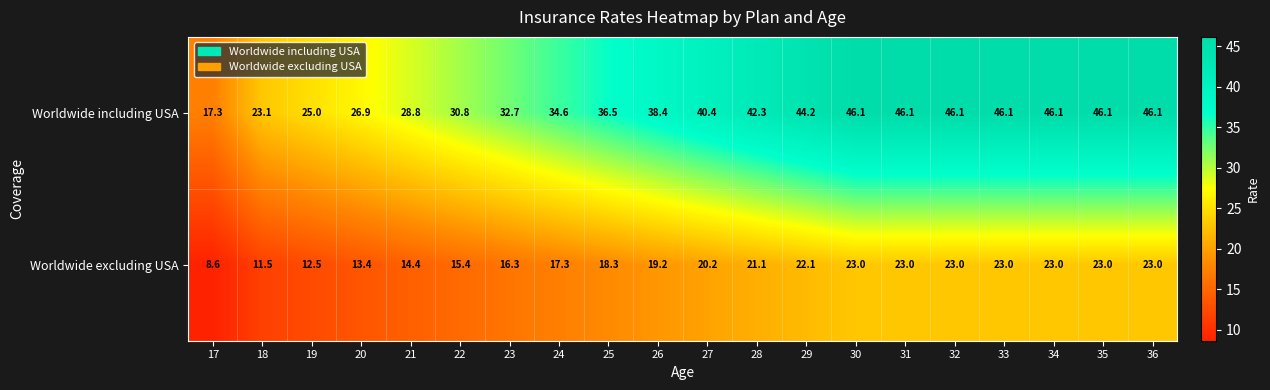

What is the highest value of the Worldwide including USA series?

46.1